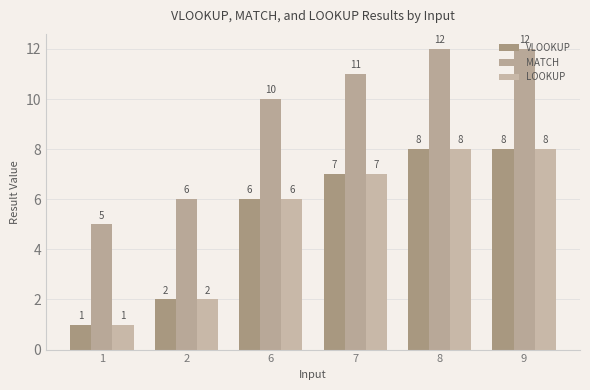

Reading left to right, extract all data points from this chart.

VLOOKUP: 1=1	2=2	6=6	7=7	8=8	9=8
MATCH: 1=5	2=6	6=10	7=11	8=12	9=12
LOOKUP: 1=1	2=2	6=6	7=7	8=8	9=8